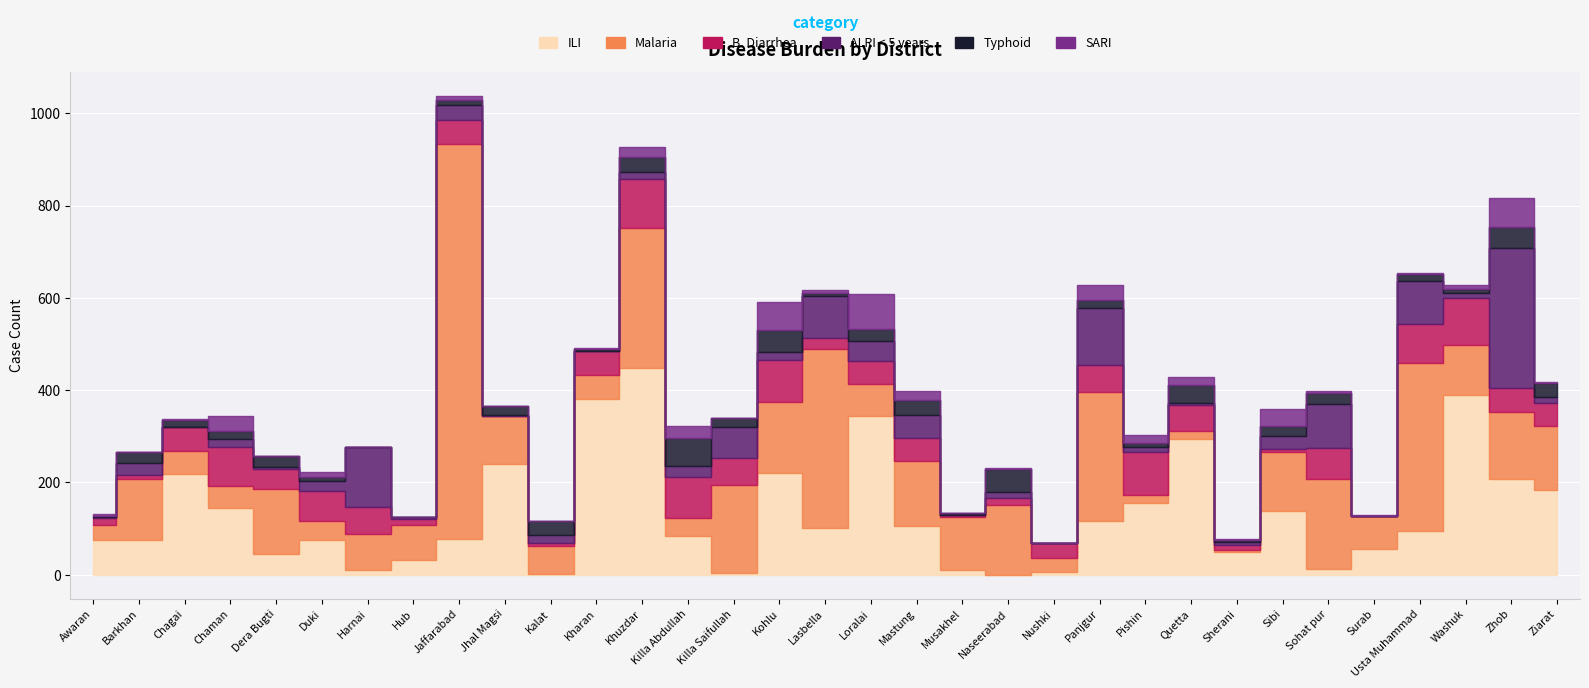

What is the difference between the highest and lowest values at Harnai?

130